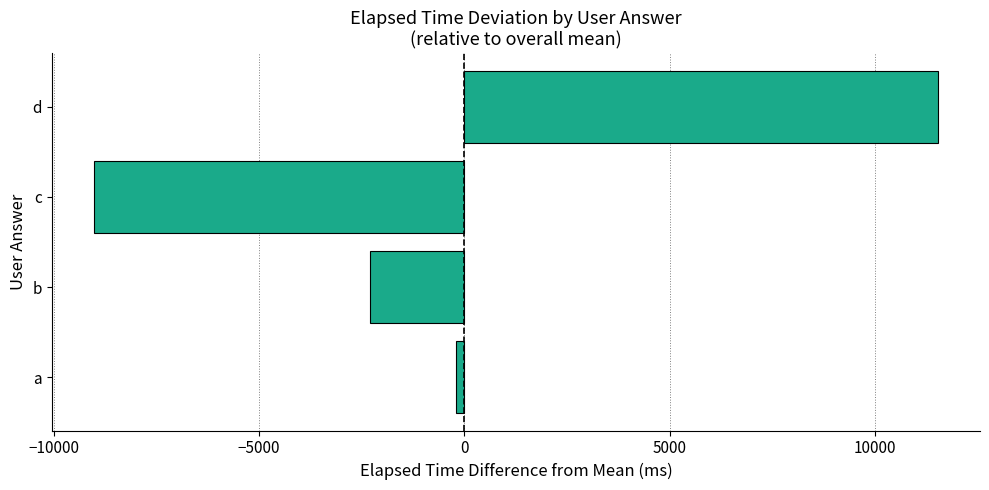

Between a and b, which is larger?

a